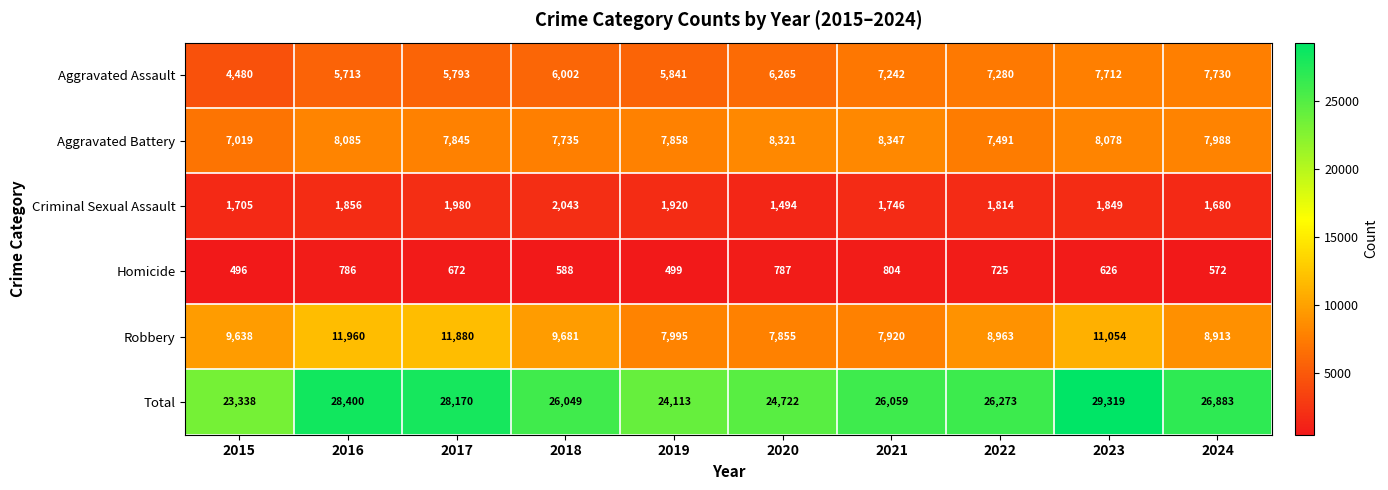

At which category is the sum across all series the highest?

2023